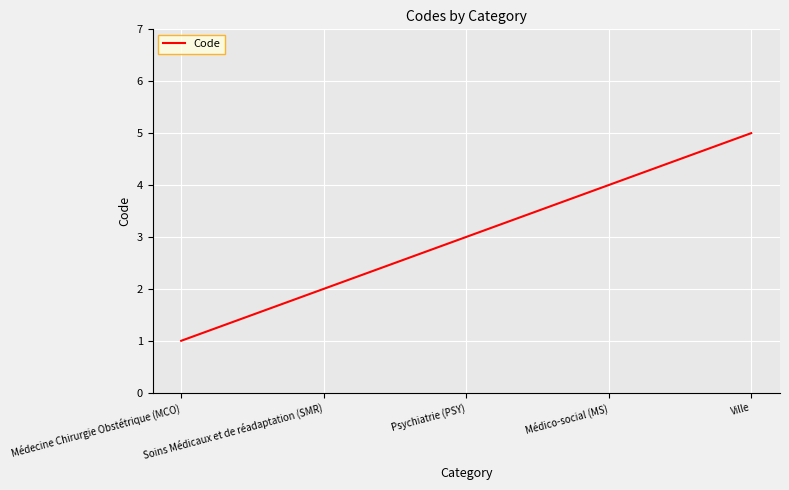

What position from the left is Soins Médicaux et de réadaptation (SMR)?

2